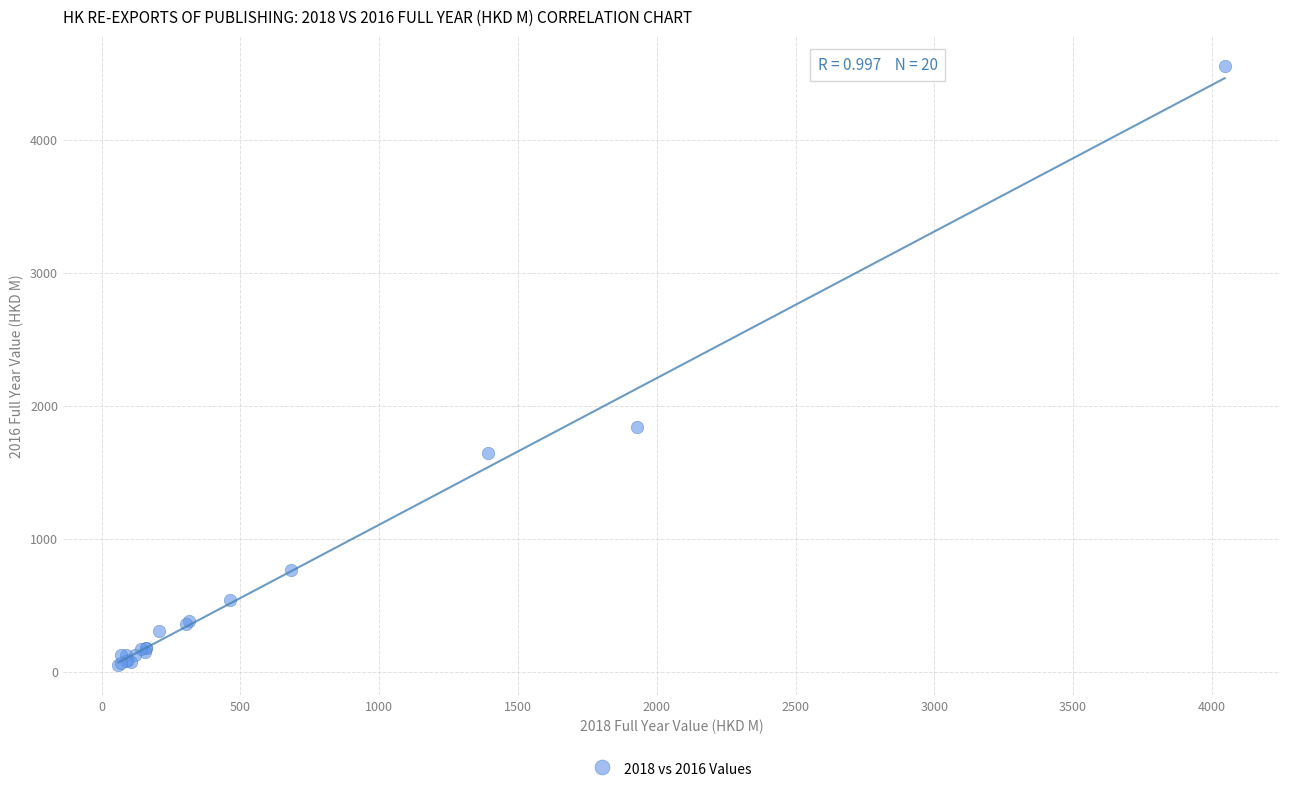

What Y value in the scatter plot is closest to 2300?

1844.2